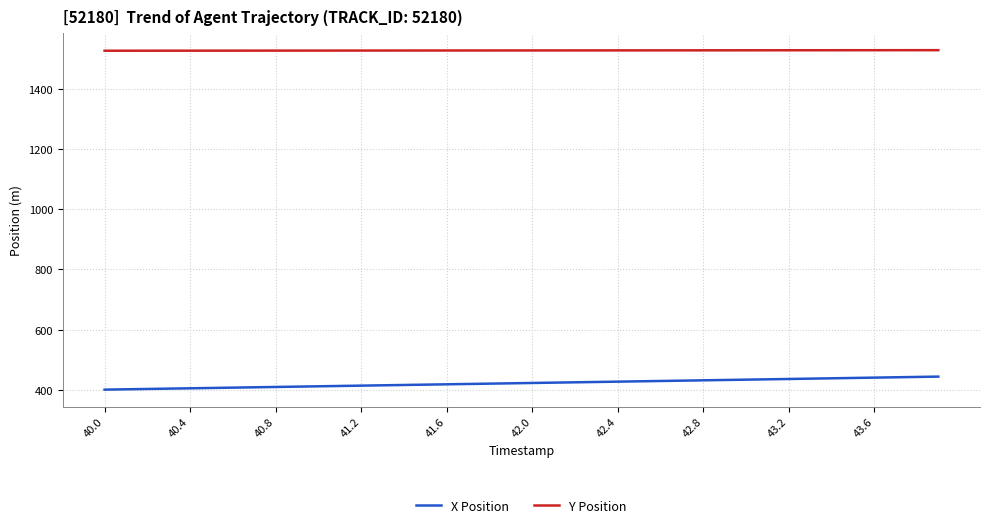

What is the difference between the maximum and minimum values in the X Position series?

43.3